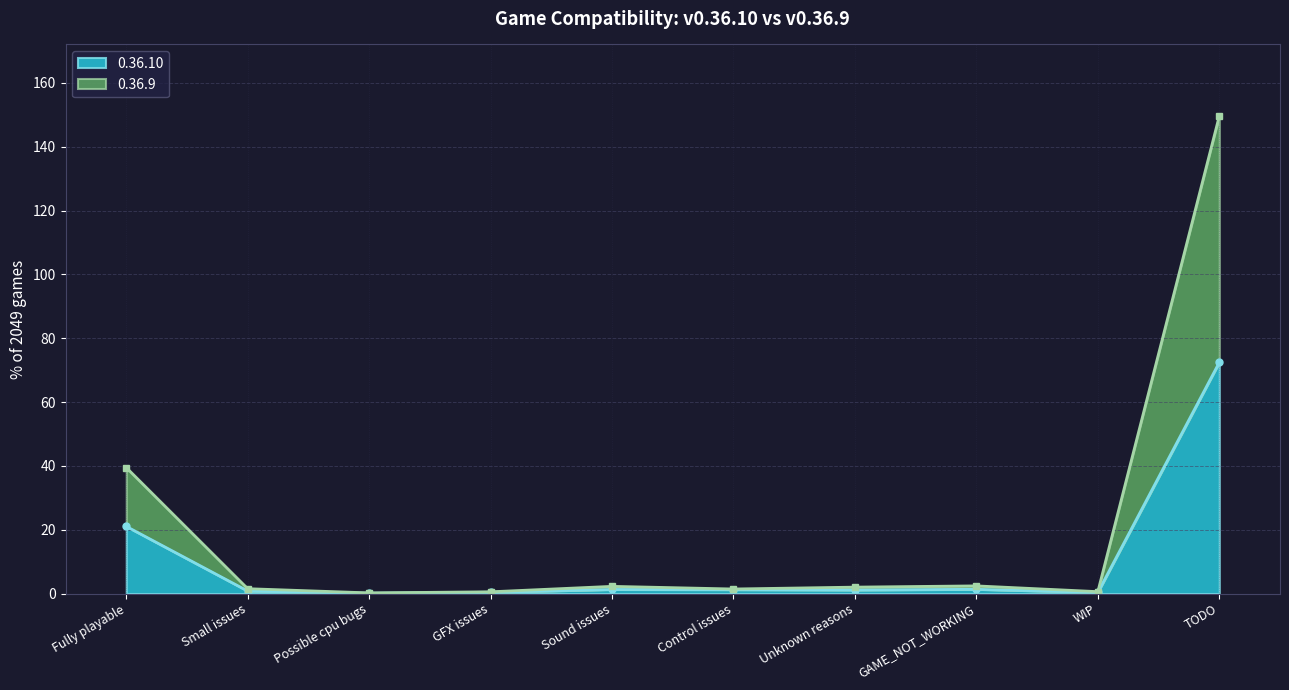

Reading right to left, extract all data points from this chart.

0.36.10: TODO=72.4	WIP=0.3	GAME_NOT_WORKING=1.3	Unknown reasons=1.1	Control issues=1.2	Sound issues=1.3	GFX issues=0.4	Possible cpu bugs=0.1	Small issues=0.8	Fully playable=21.0
0.36.9: TODO=149.6	WIP=0.6	GAME_NOT_WORKING=2.4	Unknown reasons=2.0	Control issues=1.4	Sound issues=2.2	GFX issues=0.5	Possible cpu bugs=0.2	Small issues=1.5	Fully playable=39.5